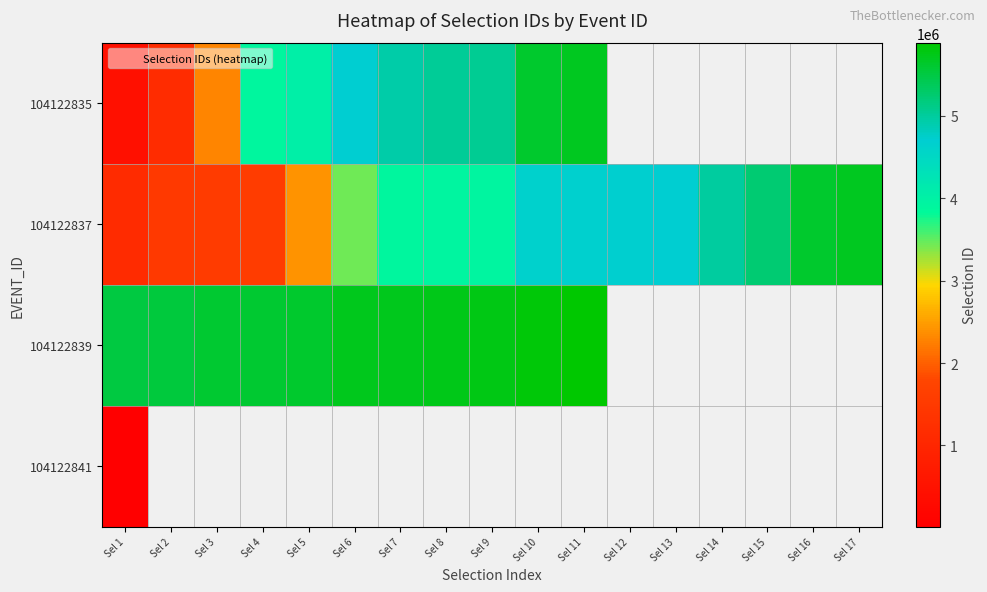

Is it true that 104122839 equals 3286806.4 at Sel 3?

False